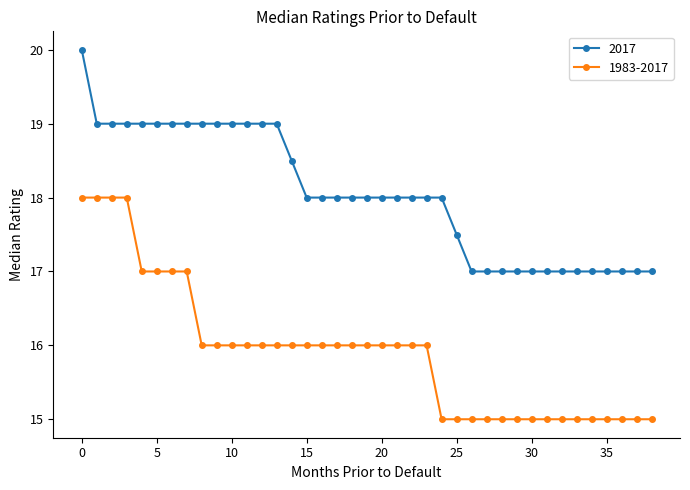

True or false: 2017 and 1983-2017 intersect in this chart.

False